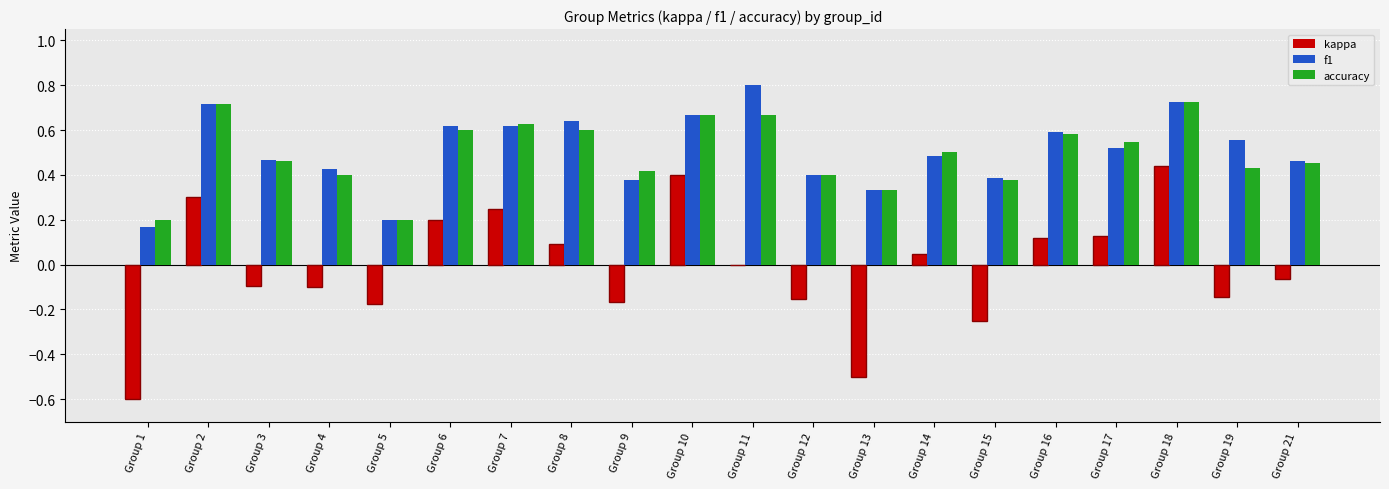

Where does the kappa series first go above 0?

Group 2